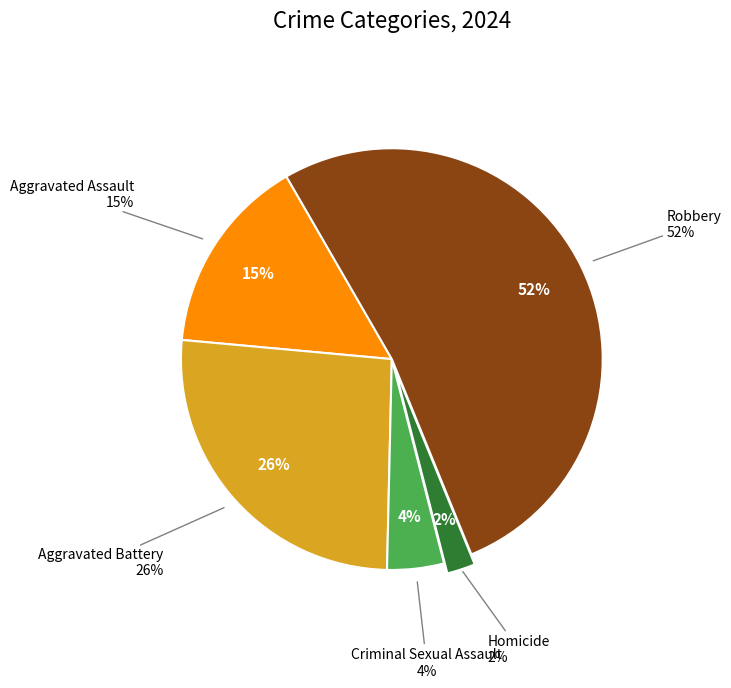

To the nearest percent, what percentage of the pie is Aggravated Battery?

26%